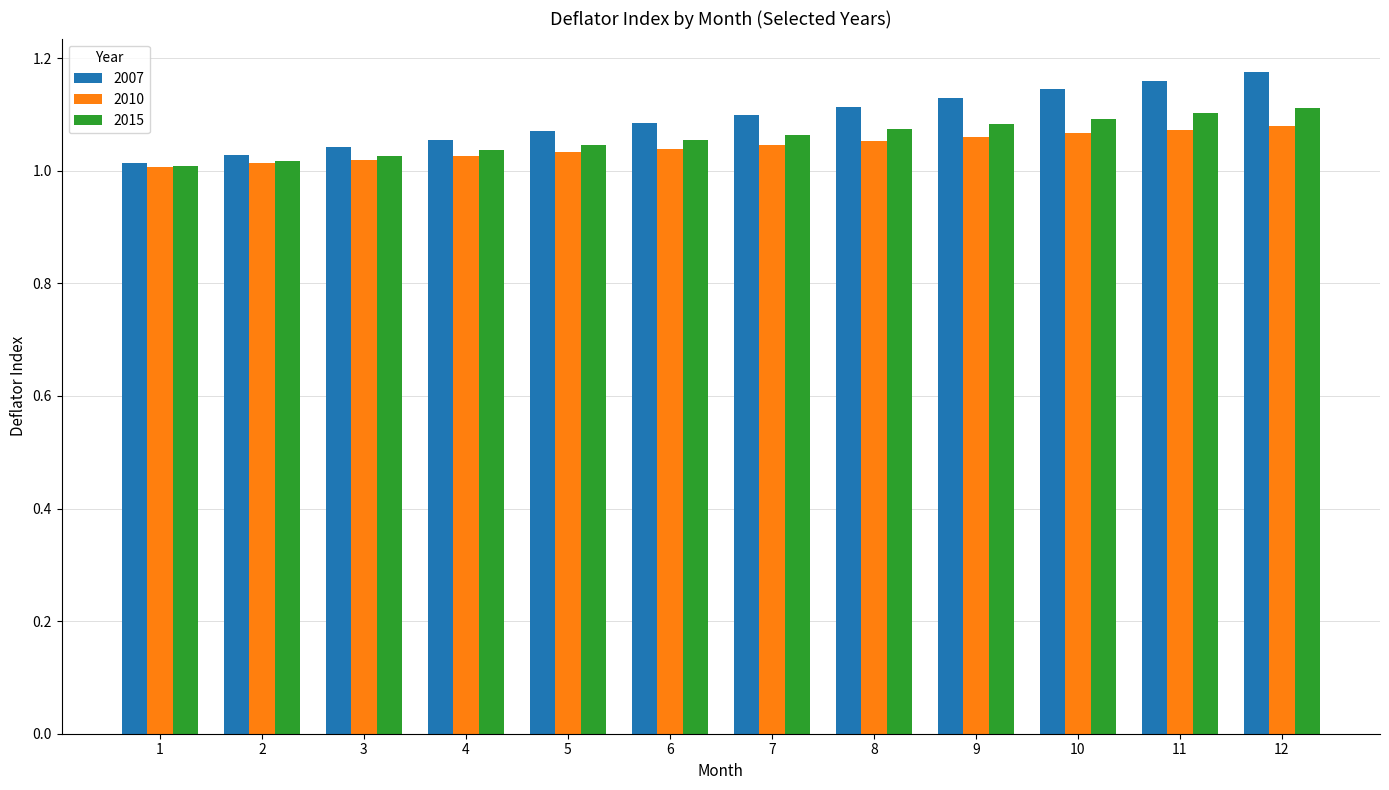

Is the value of 2007 at 7 greater than the value of 2010 at 8?

Yes